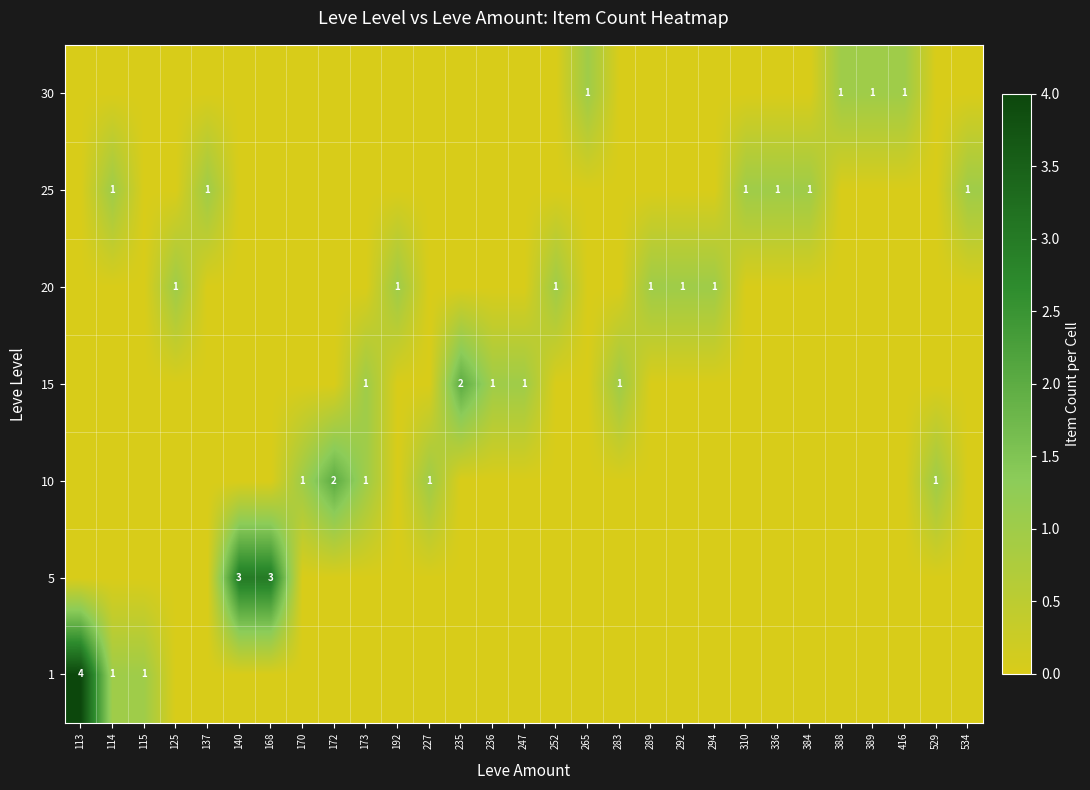

Rank the categories by row_3 value from highest to lowest.

235, 173, 236, 247, 283, 113, 114, 115, 125, 137, 140, 168, 170, 172, 192, 227, 252, 265, 289, 292, 294, 310, 336, 384, 388, 389, 416, 529, 534